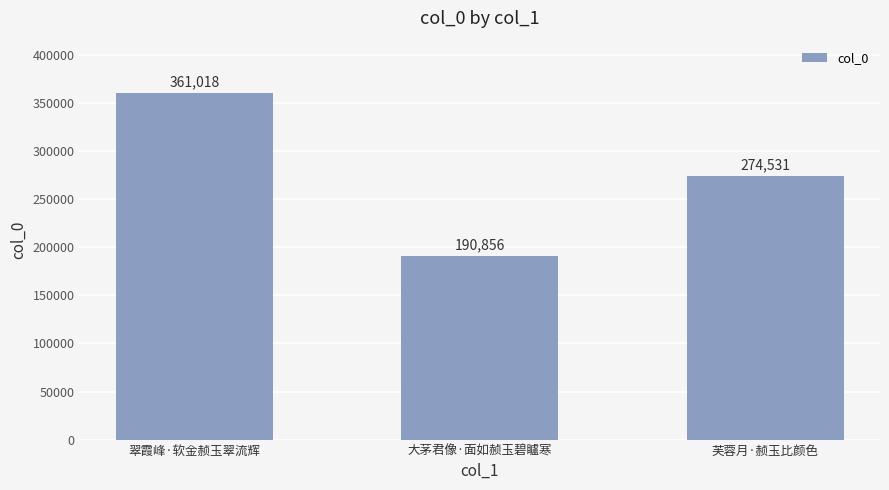

Read the value at 芙蓉月·赪玉比颜色.

274531